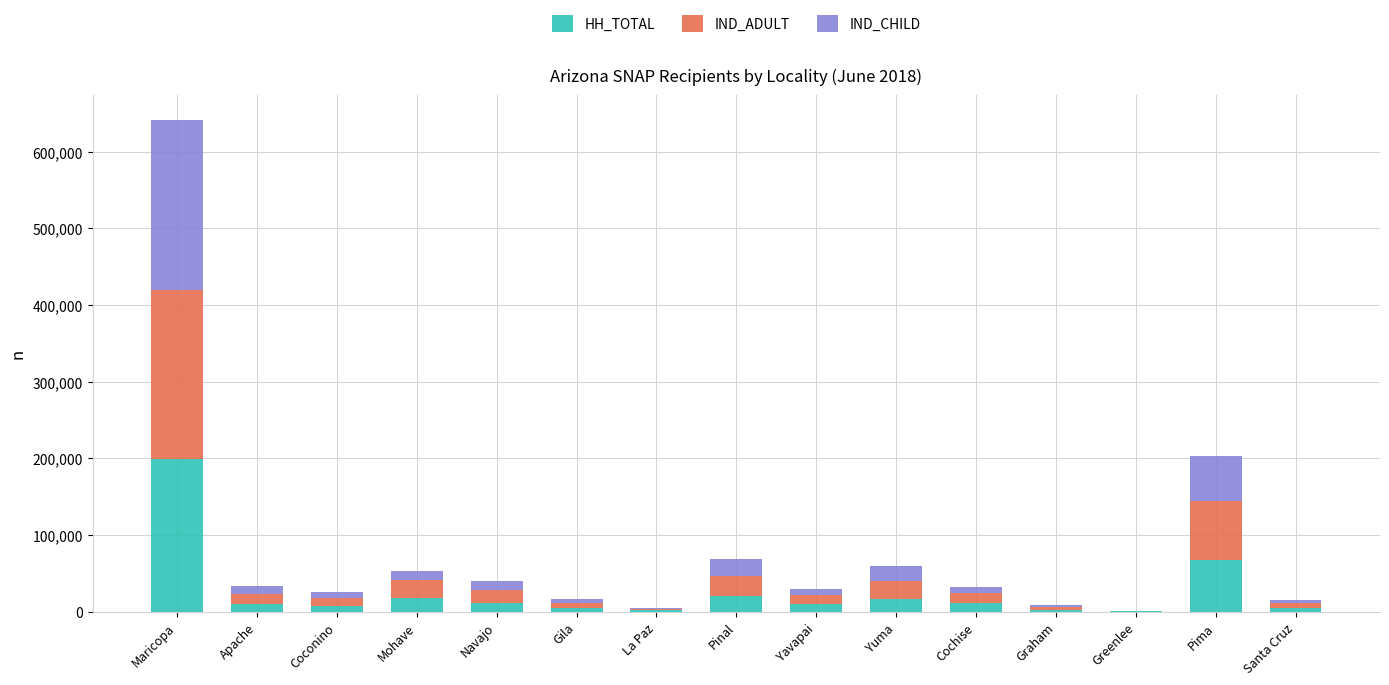

What is the sum of all HH_TOTAL values?

387943